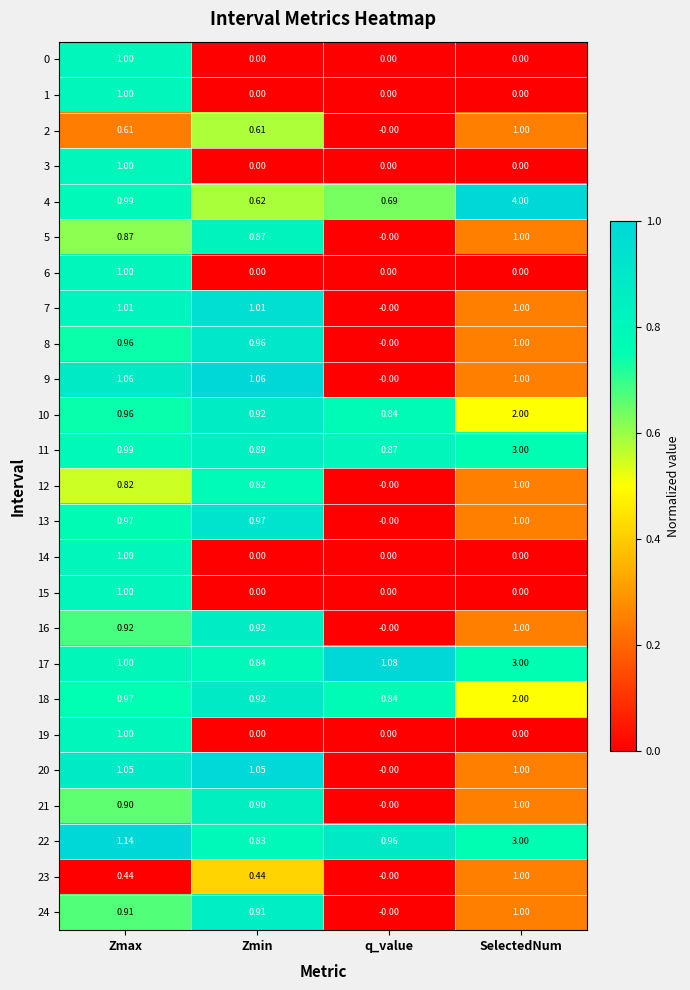

Where is 22 nearest to the value 1?

q_value